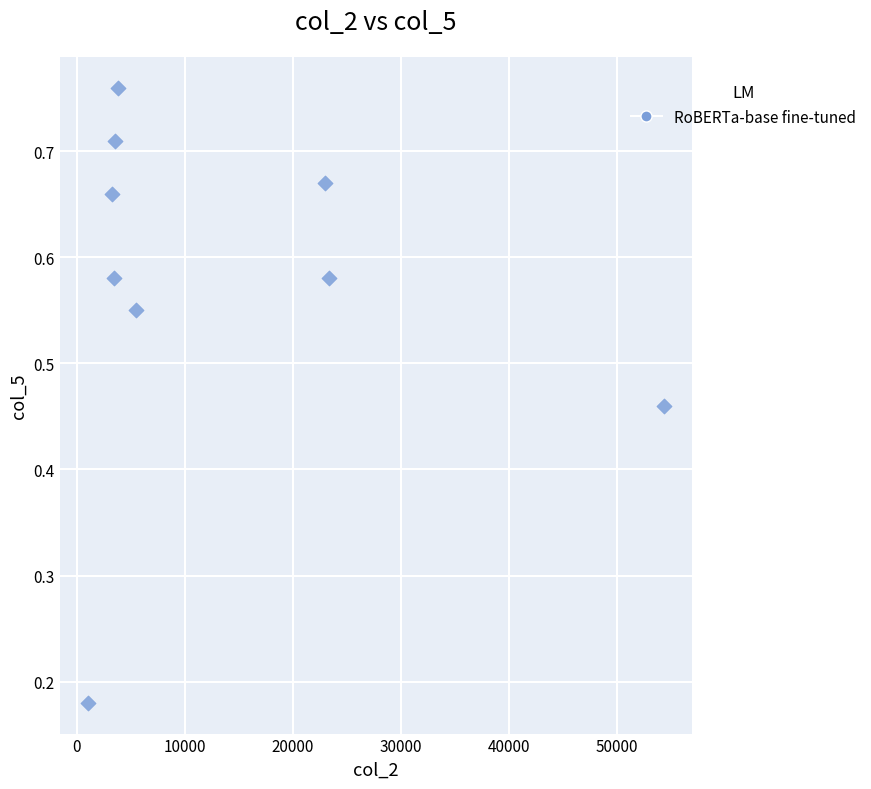

What is the average X value?

13482.2